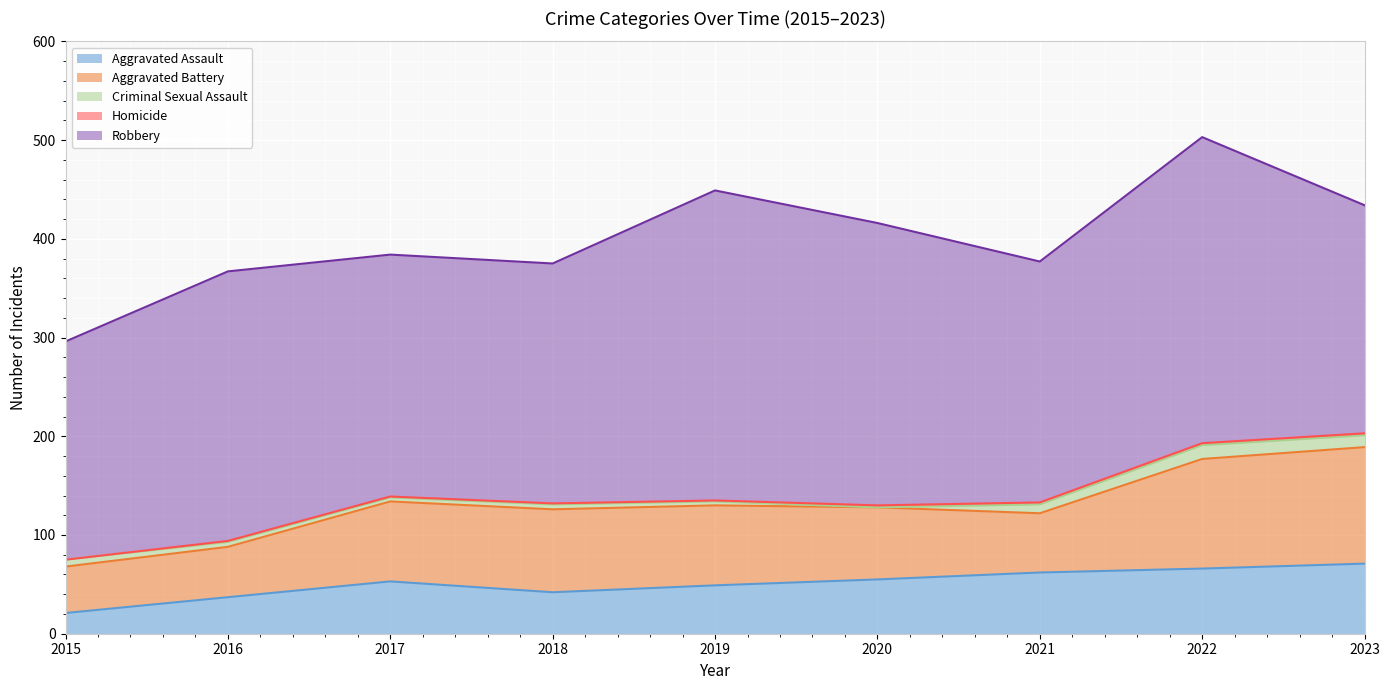

Between 2016 and 2023, which series saw the biggest shift?

Aggravated Battery